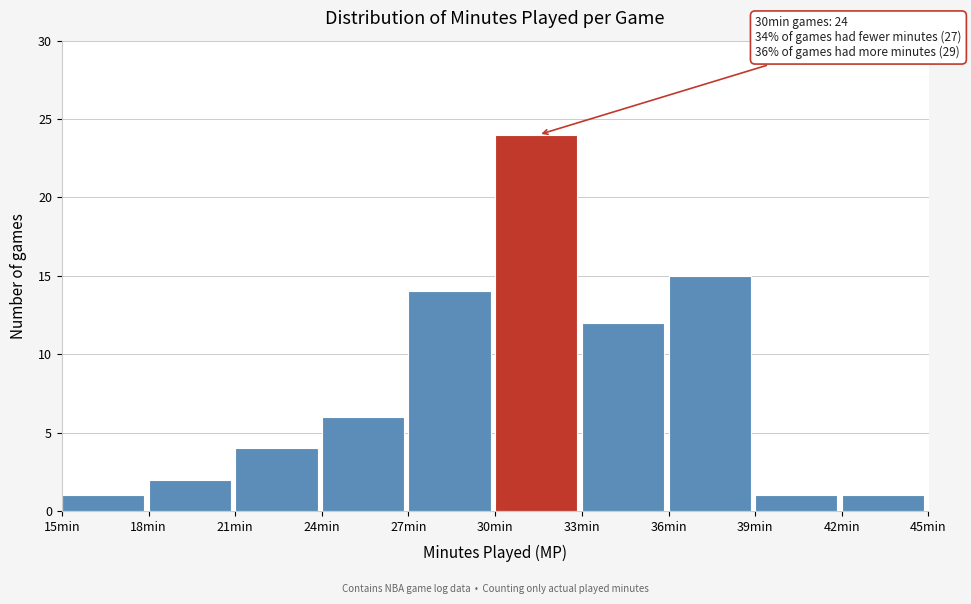

Which range on the x-axis has the tallest bar?

30 to 33